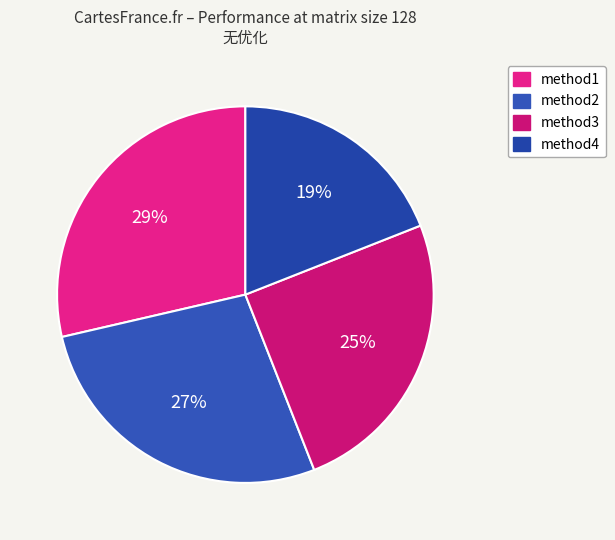

Which slice is the smallest?

method4